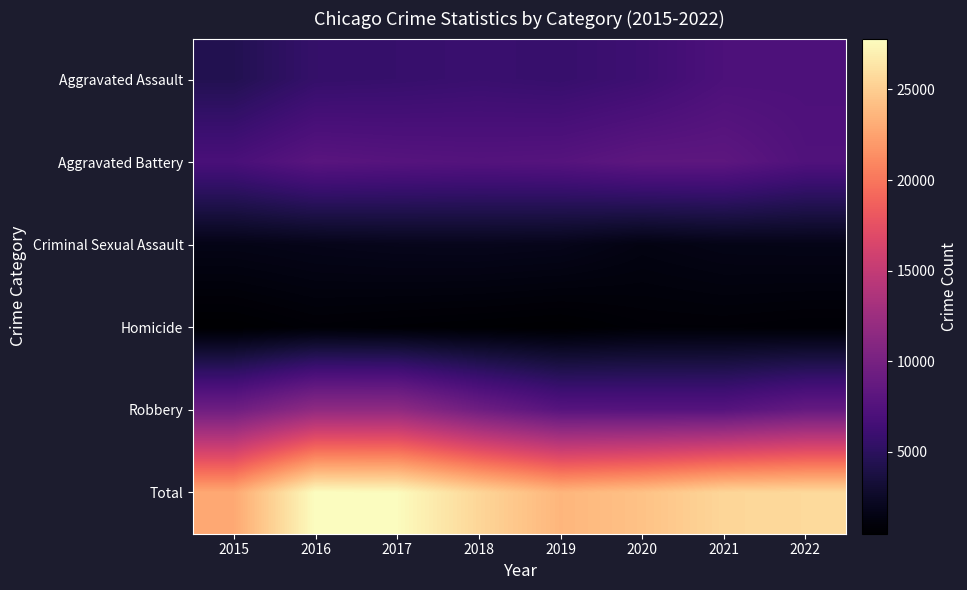

What is the smallest value displayed?

488